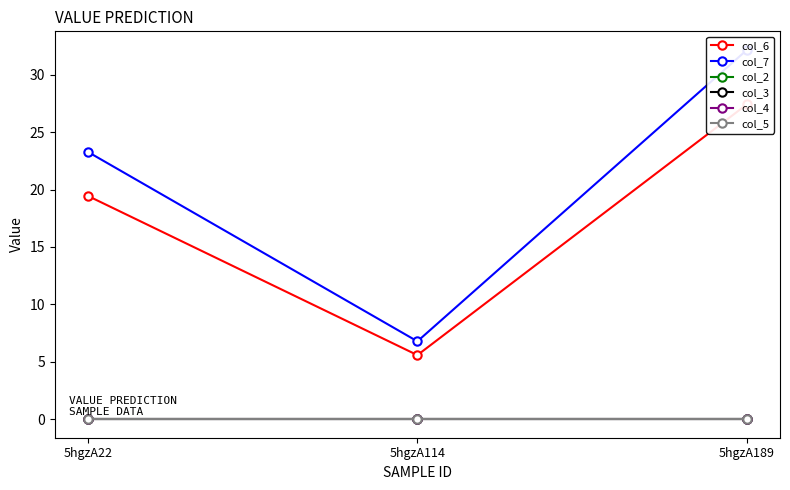

Which has a higher value, 5hgzA22 or 5hgzA189?

5hgzA189